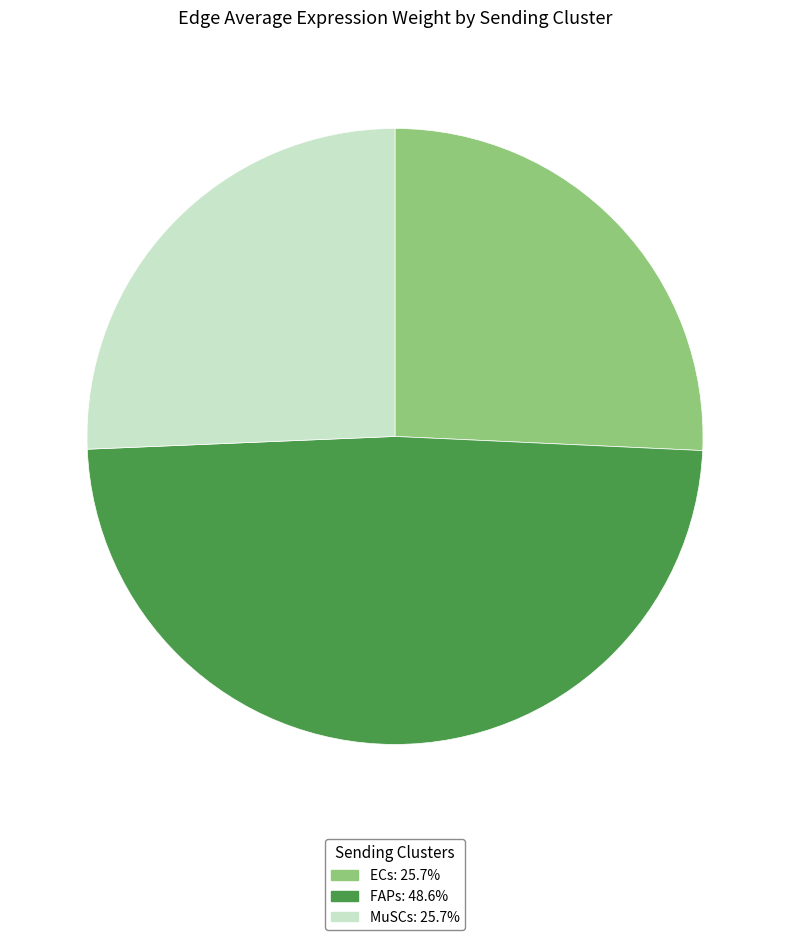

Is there a majority slice in this chart?

No